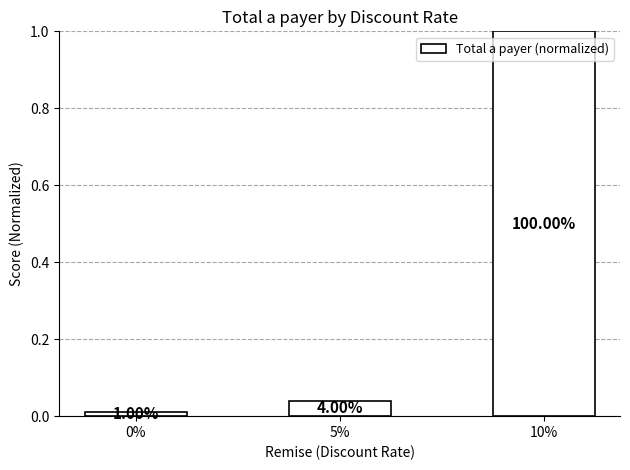

How many bars are there in total?

3